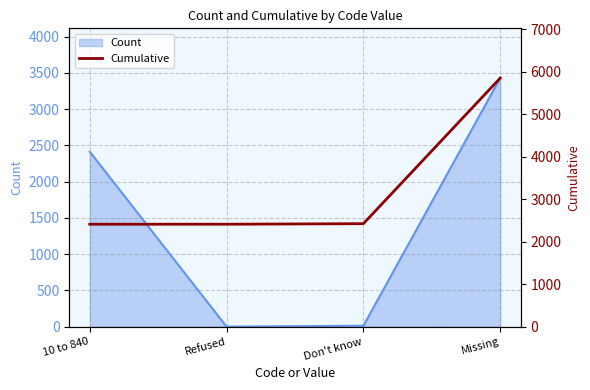

What is the sum of all values?

13108